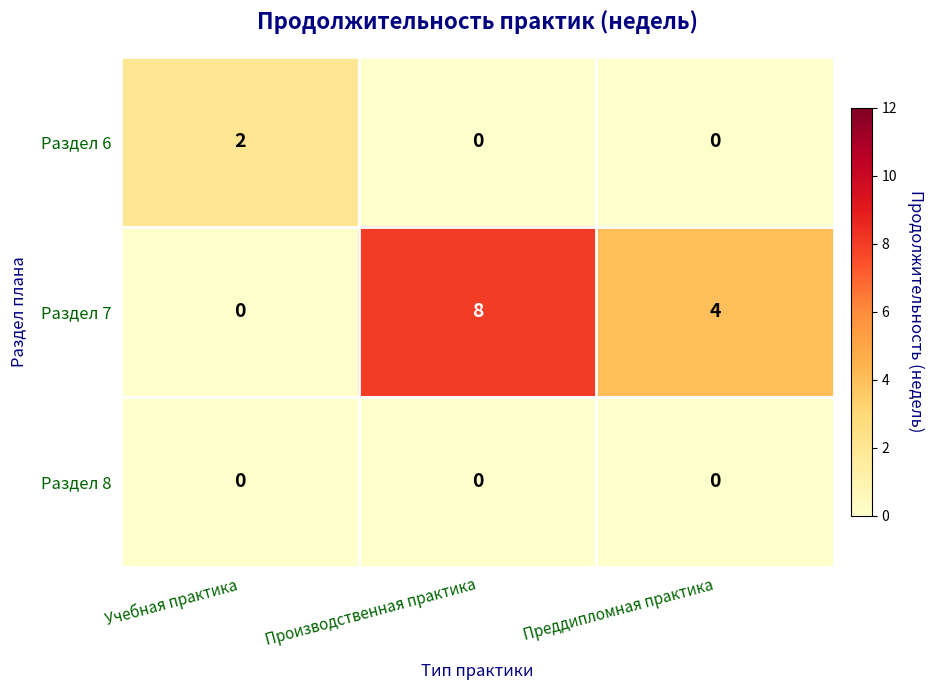

Is it true that Раздел 6 equals -1 at Преддипломная практика?

False